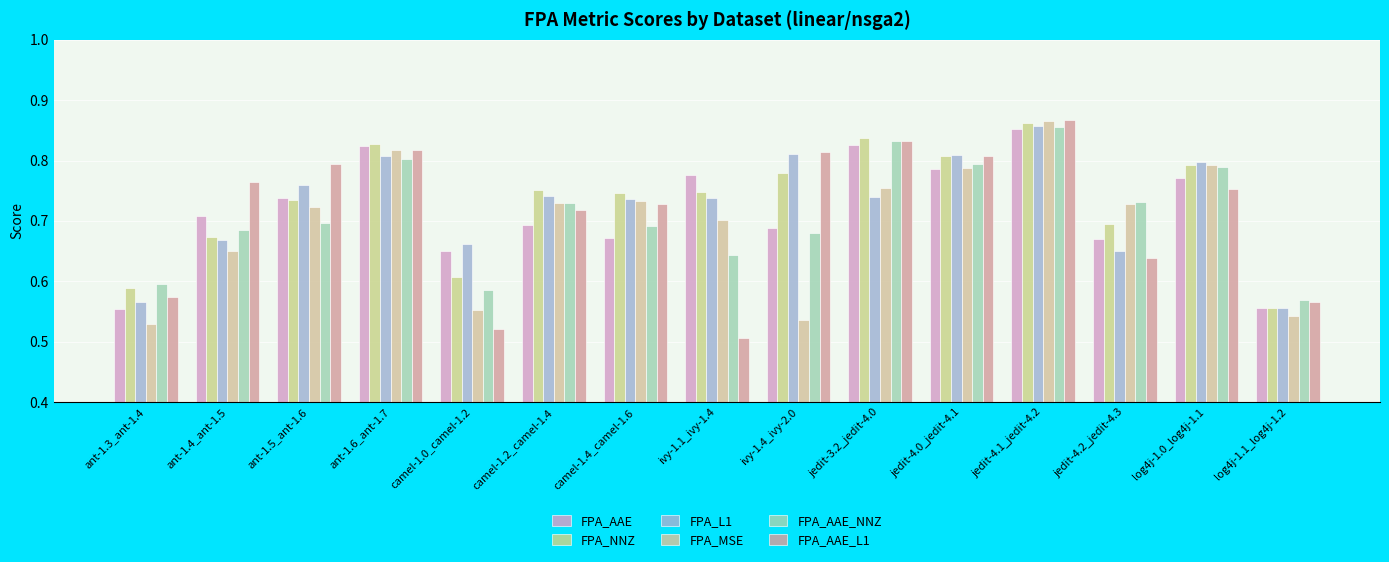

Reading left to right, list all the values displayed in this chart.

FPA_AAE: ant-1.3_ant-1.4=0.6	ant-1.4_ant-1.5=0.7	ant-1.5_ant-1.6=0.7	ant-1.6_ant-1.7=0.8	camel-1.0_camel-1.2=0.6	camel-1.2_camel-1.4=0.7	camel-1.4_camel-1.6=0.7	ivy-1.1_ivy-1.4=0.8	ivy-1.4_ivy-2.0=0.7	jedit-3.2_jedit-4.0=0.8	jedit-4.0_jedit-4.1=0.8	jedit-4.1_jedit-4.2=0.9	jedit-4.2_jedit-4.3=0.7	log4j-1.0_log4j-1.1=0.8	log4j-1.1_log4j-1.2=0.6
FPA_NNZ: ant-1.3_ant-1.4=0.6	ant-1.4_ant-1.5=0.7	ant-1.5_ant-1.6=0.7	ant-1.6_ant-1.7=0.8	camel-1.0_camel-1.2=0.6	camel-1.2_camel-1.4=0.8	camel-1.4_camel-1.6=0.7	ivy-1.1_ivy-1.4=0.7	ivy-1.4_ivy-2.0=0.8	jedit-3.2_jedit-4.0=0.8	jedit-4.0_jedit-4.1=0.8	jedit-4.1_jedit-4.2=0.9	jedit-4.2_jedit-4.3=0.7	log4j-1.0_log4j-1.1=0.8	log4j-1.1_log4j-1.2=0.6
FPA_L1: ant-1.3_ant-1.4=0.6	ant-1.4_ant-1.5=0.7	ant-1.5_ant-1.6=0.8	ant-1.6_ant-1.7=0.8	camel-1.0_camel-1.2=0.7	camel-1.2_camel-1.4=0.7	camel-1.4_camel-1.6=0.7	ivy-1.1_ivy-1.4=0.7	ivy-1.4_ivy-2.0=0.8	jedit-3.2_jedit-4.0=0.7	jedit-4.0_jedit-4.1=0.8	jedit-4.1_jedit-4.2=0.9	jedit-4.2_jedit-4.3=0.7	log4j-1.0_log4j-1.1=0.8	log4j-1.1_log4j-1.2=0.6
FPA_MSE: ant-1.3_ant-1.4=0.5	ant-1.4_ant-1.5=0.7	ant-1.5_ant-1.6=0.7	ant-1.6_ant-1.7=0.8	camel-1.0_camel-1.2=0.6	camel-1.2_camel-1.4=0.7	camel-1.4_camel-1.6=0.7	ivy-1.1_ivy-1.4=0.7	ivy-1.4_ivy-2.0=0.5	jedit-3.2_jedit-4.0=0.8	jedit-4.0_jedit-4.1=0.8	jedit-4.1_jedit-4.2=0.9	jedit-4.2_jedit-4.3=0.7	log4j-1.0_log4j-1.1=0.8	log4j-1.1_log4j-1.2=0.5
FPA_AAE_NNZ: ant-1.3_ant-1.4=0.6	ant-1.4_ant-1.5=0.7	ant-1.5_ant-1.6=0.7	ant-1.6_ant-1.7=0.8	camel-1.0_camel-1.2=0.6	camel-1.2_camel-1.4=0.7	camel-1.4_camel-1.6=0.7	ivy-1.1_ivy-1.4=0.6	ivy-1.4_ivy-2.0=0.7	jedit-3.2_jedit-4.0=0.8	jedit-4.0_jedit-4.1=0.8	jedit-4.1_jedit-4.2=0.9	jedit-4.2_jedit-4.3=0.7	log4j-1.0_log4j-1.1=0.8	log4j-1.1_log4j-1.2=0.6
FPA_AAE_L1: ant-1.3_ant-1.4=0.6	ant-1.4_ant-1.5=0.8	ant-1.5_ant-1.6=0.8	ant-1.6_ant-1.7=0.8	camel-1.0_camel-1.2=0.5	camel-1.2_camel-1.4=0.7	camel-1.4_camel-1.6=0.7	ivy-1.1_ivy-1.4=0.5	ivy-1.4_ivy-2.0=0.8	jedit-3.2_jedit-4.0=0.8	jedit-4.0_jedit-4.1=0.8	jedit-4.1_jedit-4.2=0.9	jedit-4.2_jedit-4.3=0.6	log4j-1.0_log4j-1.1=0.8	log4j-1.1_log4j-1.2=0.6